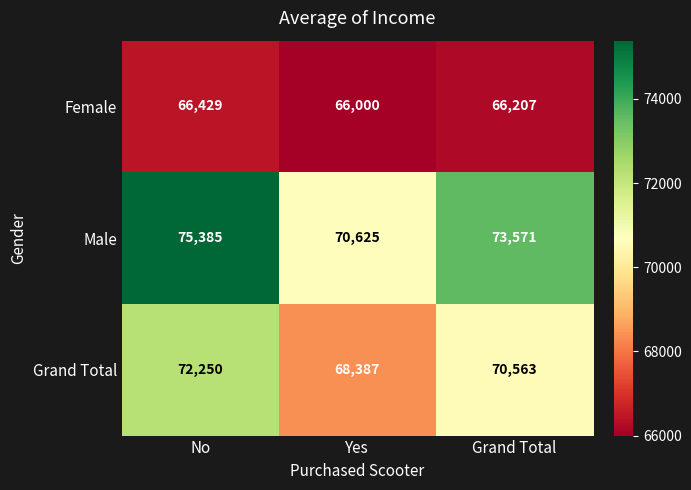

What is the lowest value of the Grand Total series?

68387